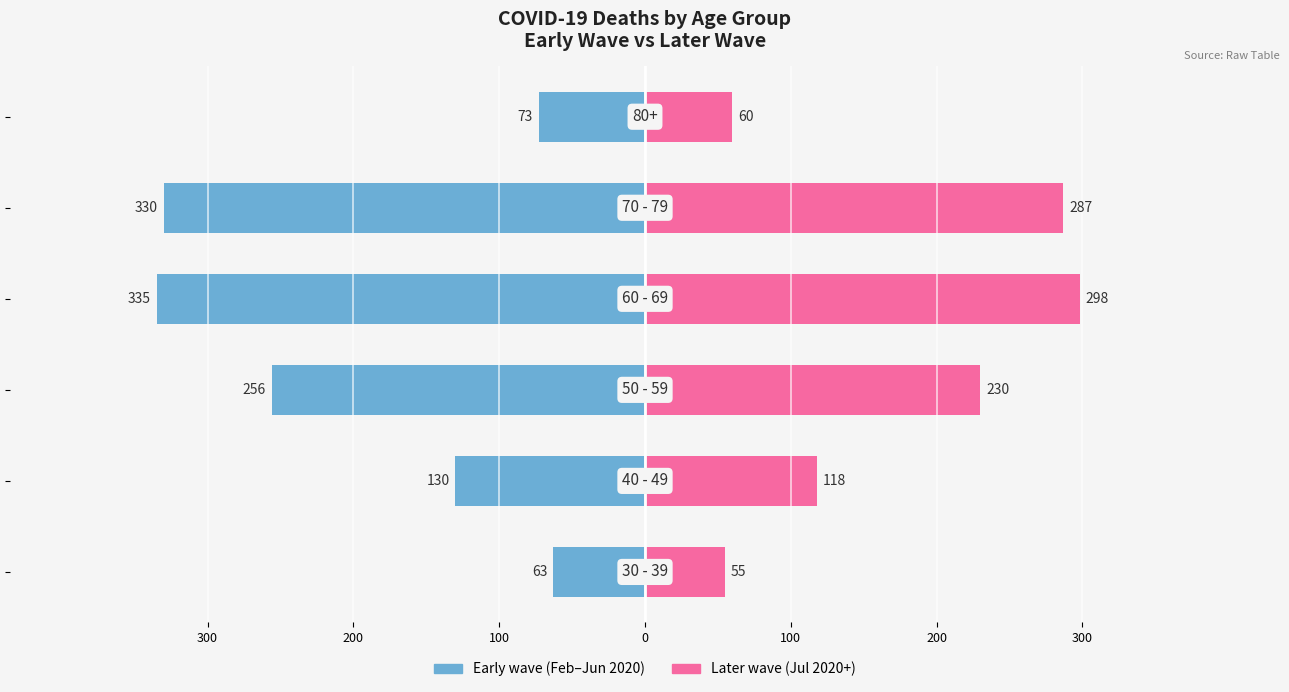

What is the difference between the maximum and minimum values in the Later wave (2020-07 onwards) series?

243